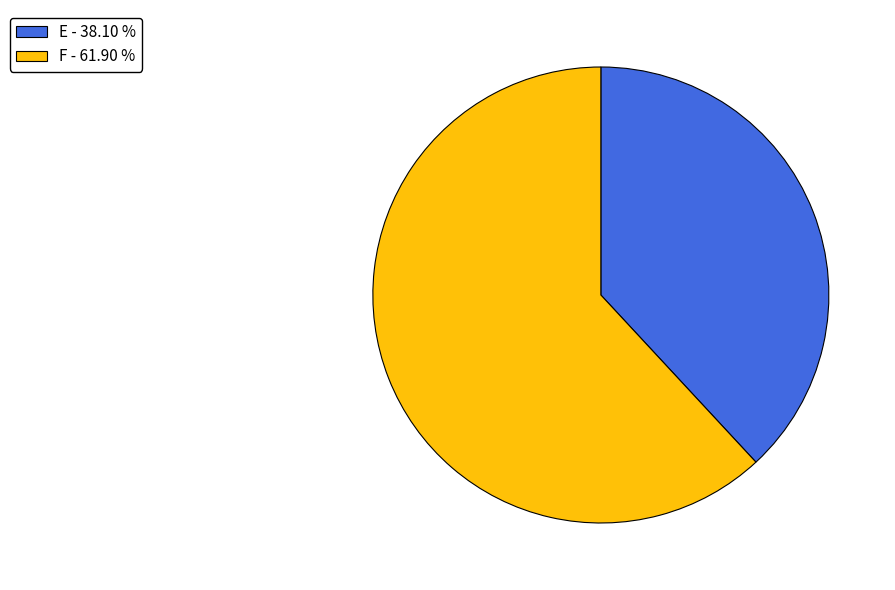

Does any single category account for the majority?

Yes